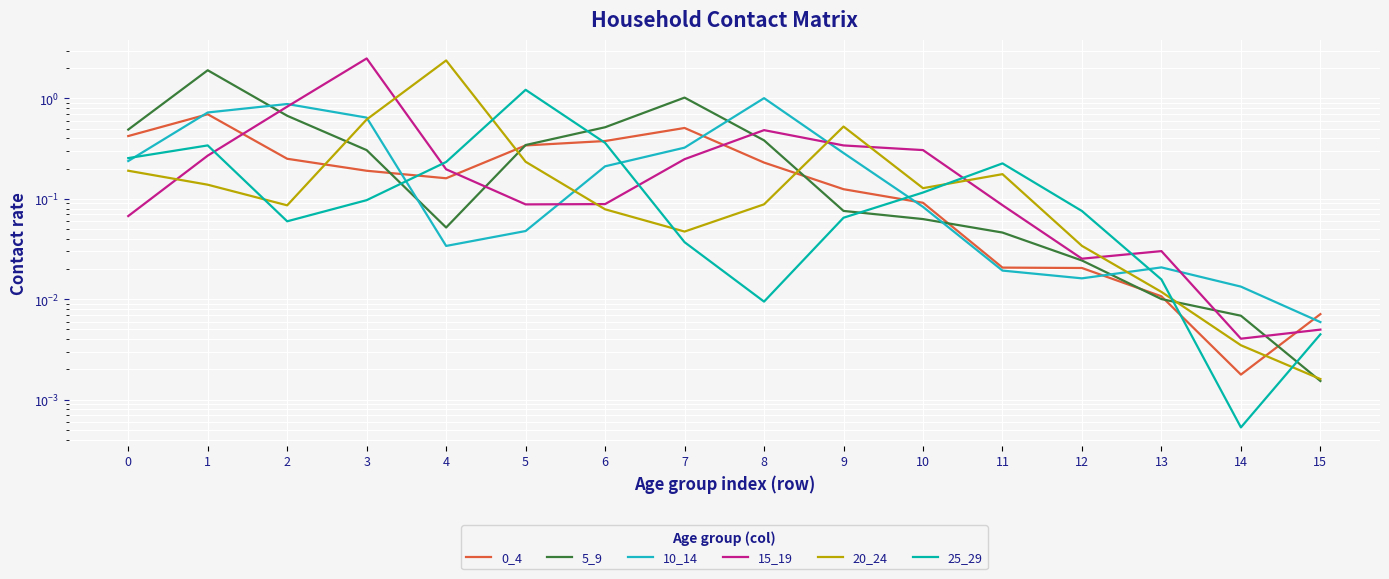

What is the maximum value shown in the chart?

2.5